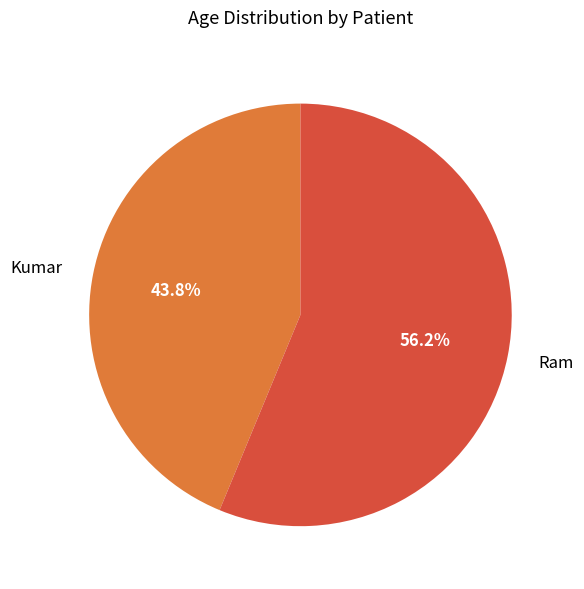

To the nearest percent, what is the combined percentage of Kumar and Ram?

100%